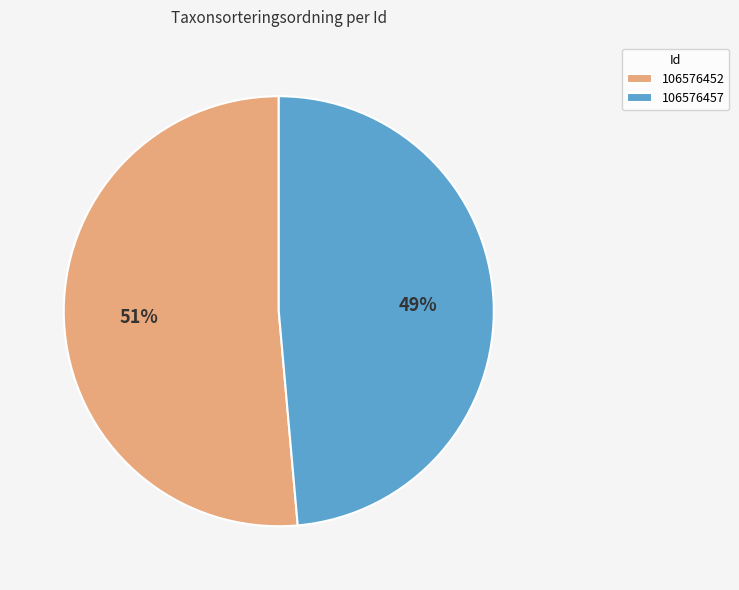

Which slice is the largest?

106576452